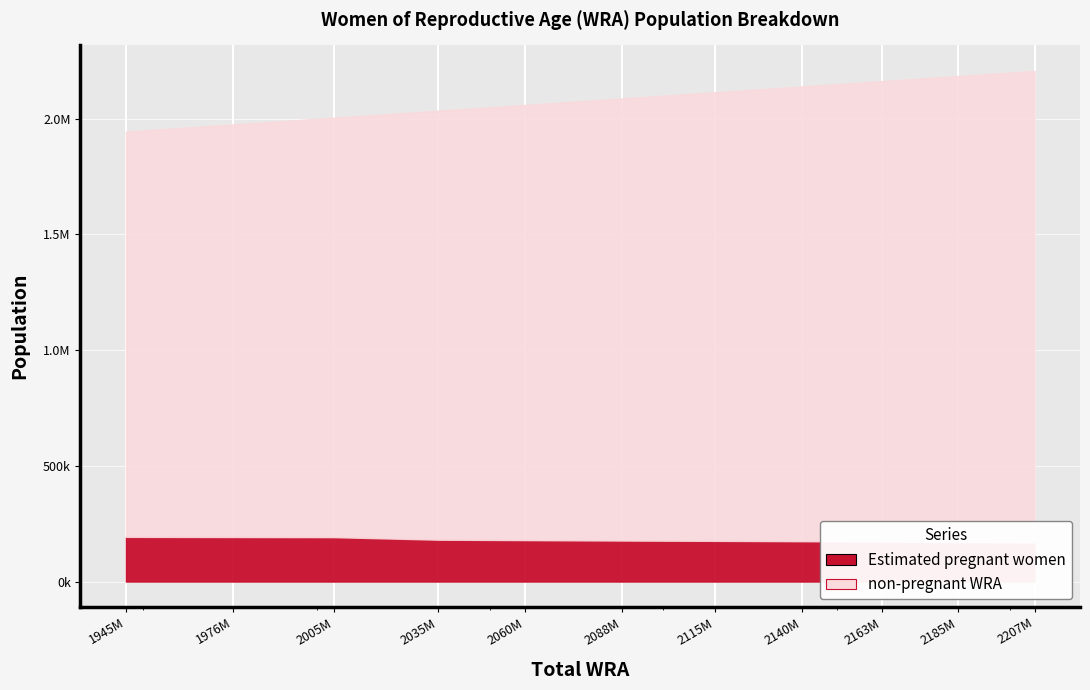

At which label is non-pregnant WRA closest to 1894887?

2060000